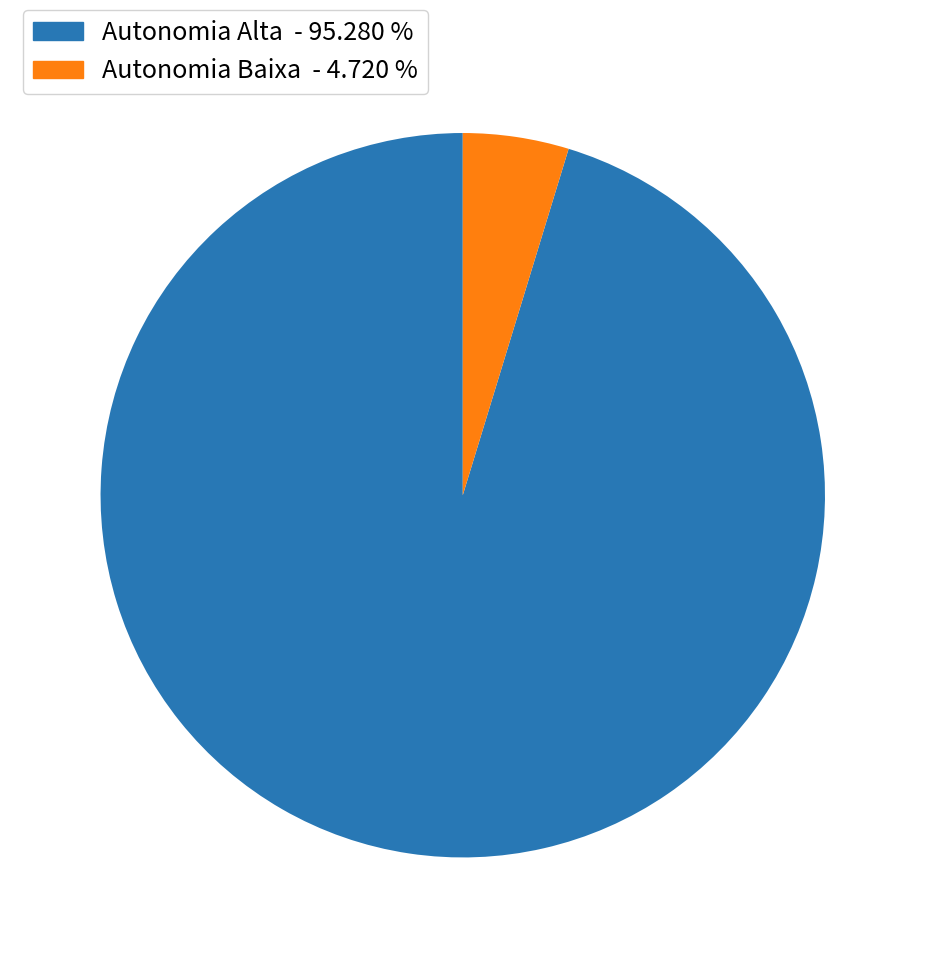

Count the number of slices in the pie.

2